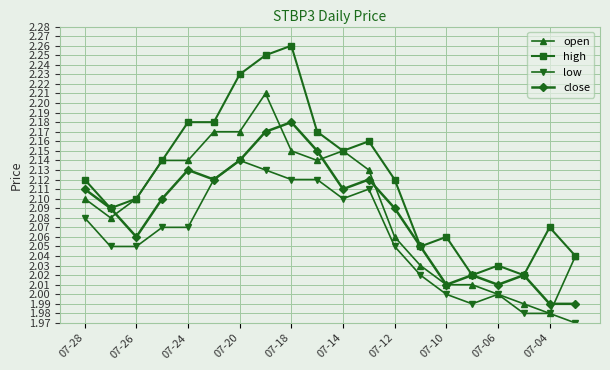

Rank the series by their maximum value, from highest to lowest.

high, open, close, low